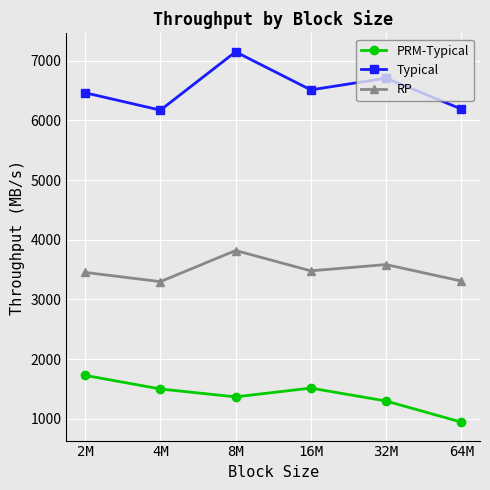

True or false: RP and PRM-Typical intersect in this chart.

False